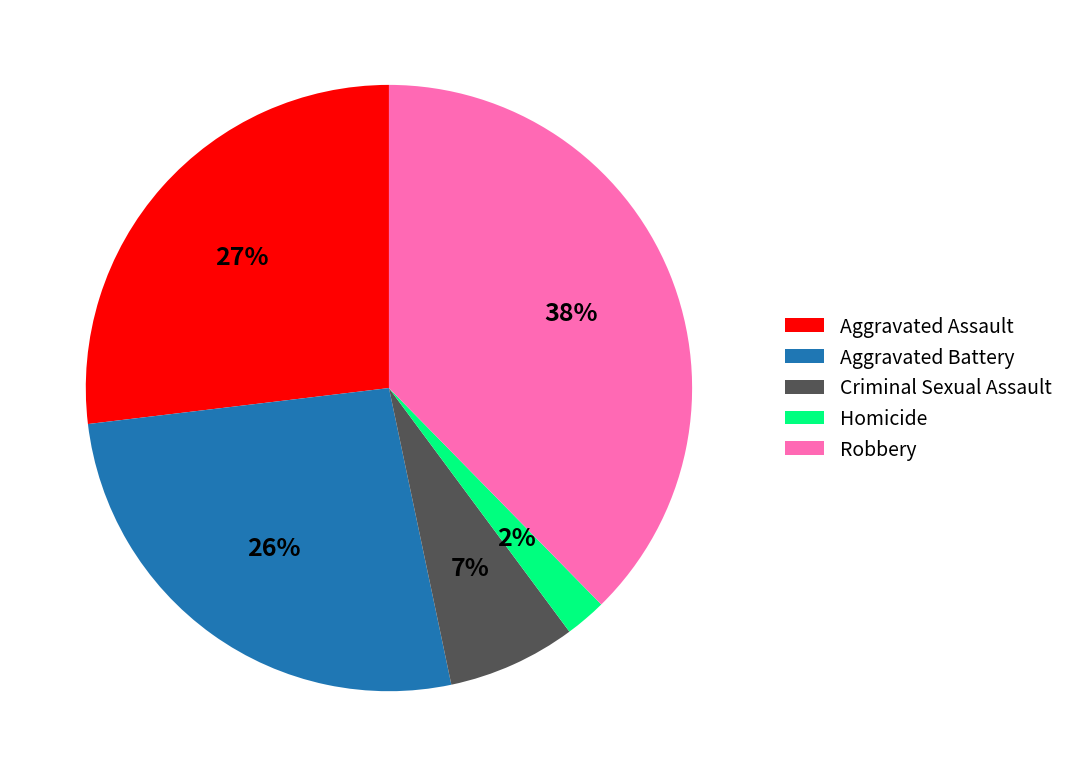

Between Criminal Sexual Assault and Robbery, which is larger?

Robbery